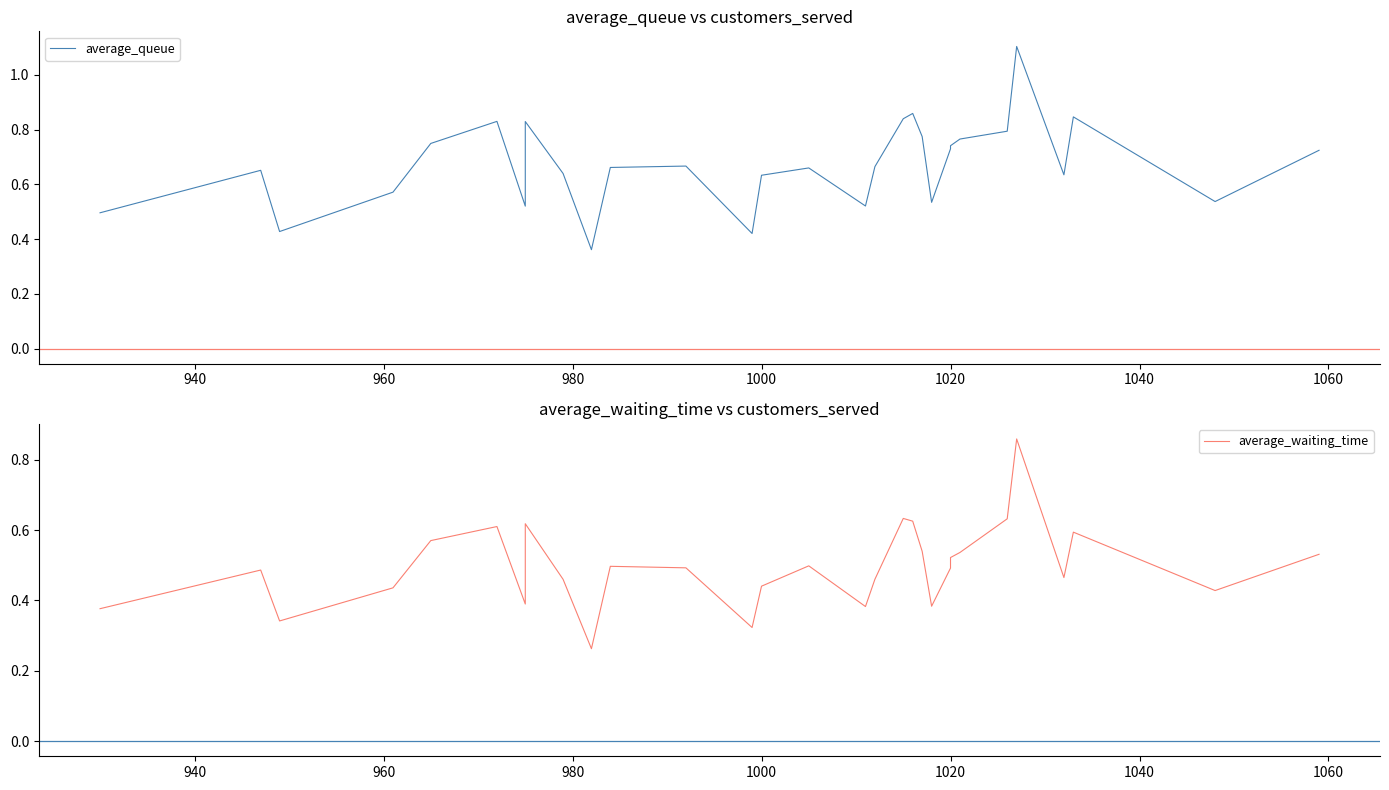

What is the minimum value shown in the chart?

0.3